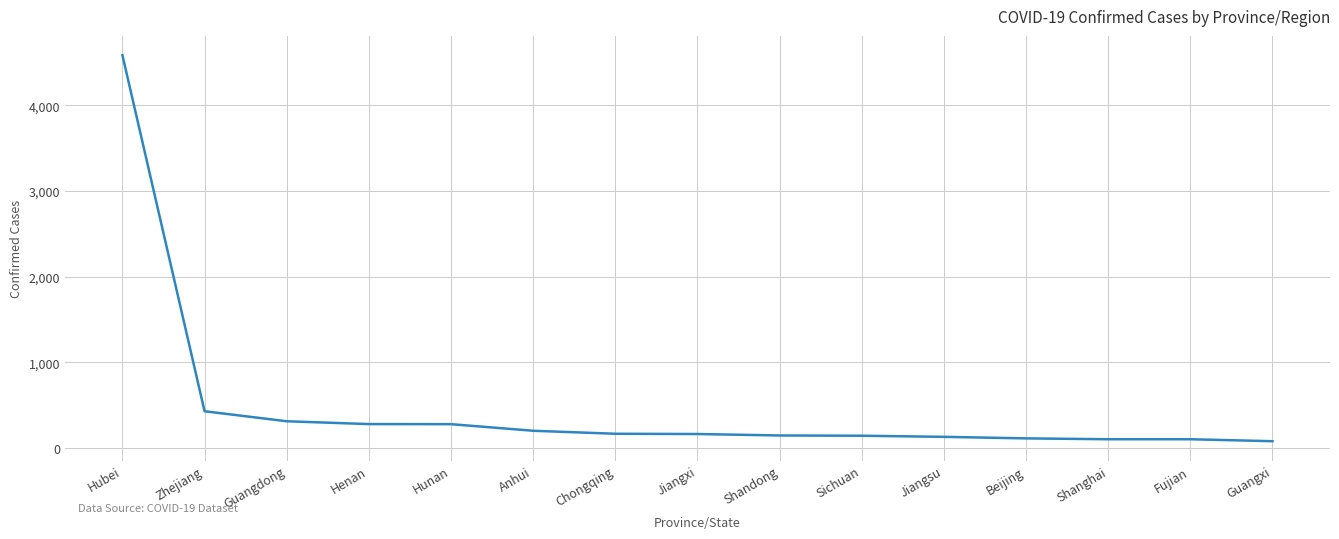

At which label is the value closest to 2332?

Zhejiang